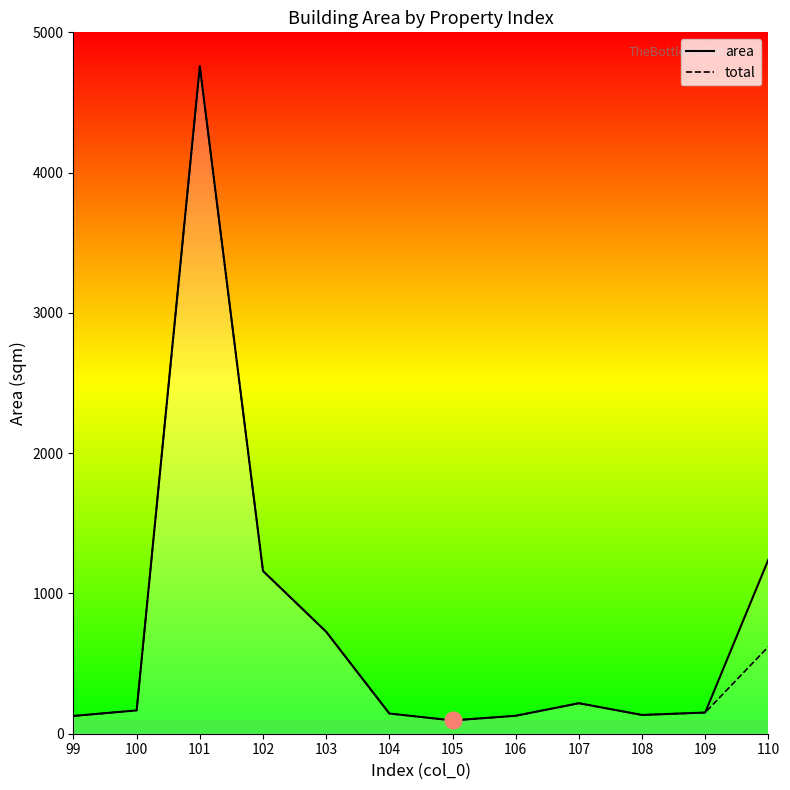

What is the difference between the total values at 109 and 102?

1009.2